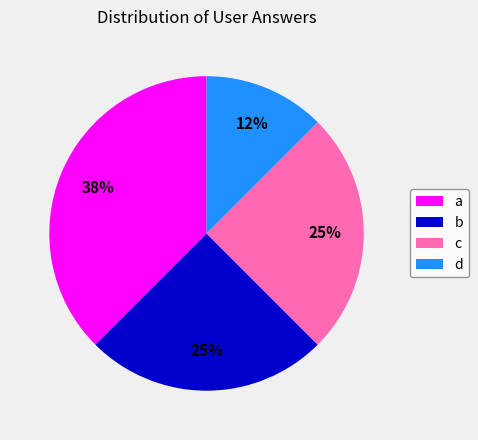

How many slices are in this pie chart?

4